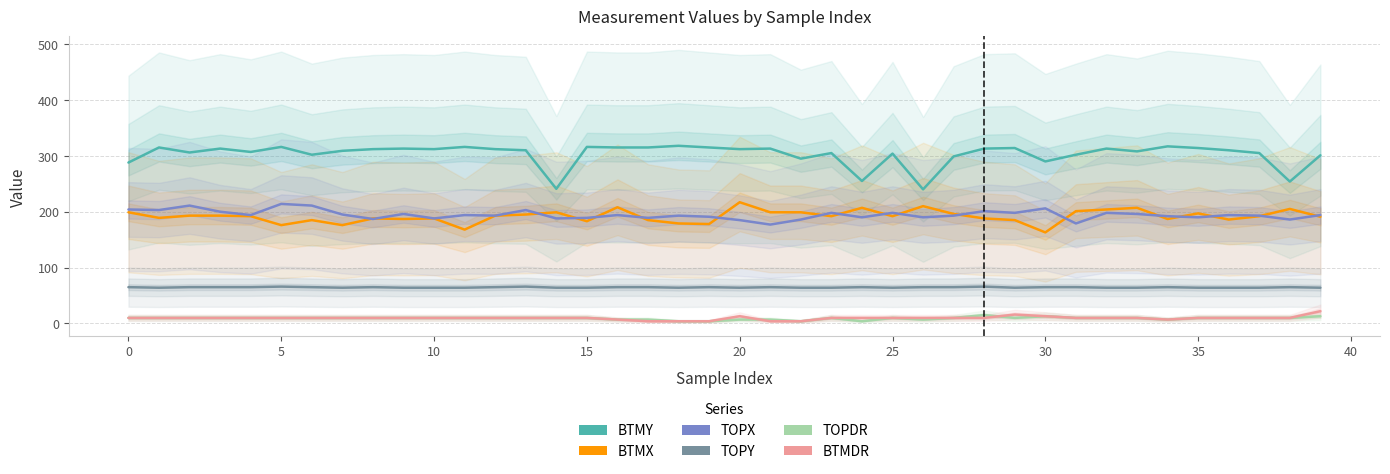

What is the sum of all BTMY values?

12115